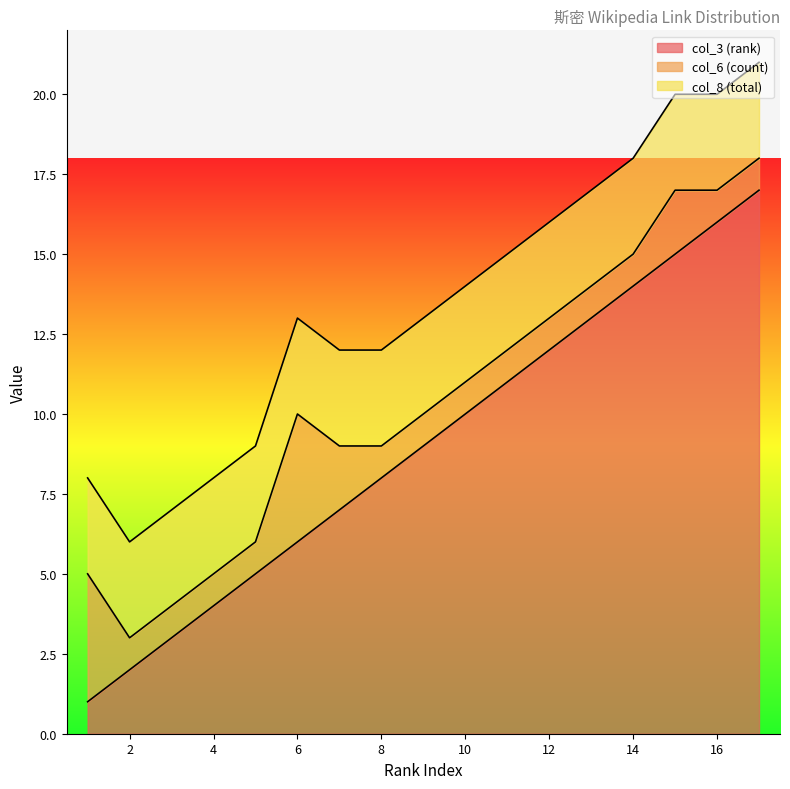

True or false: col_3 (rank) has a value of 22 at 16.

False